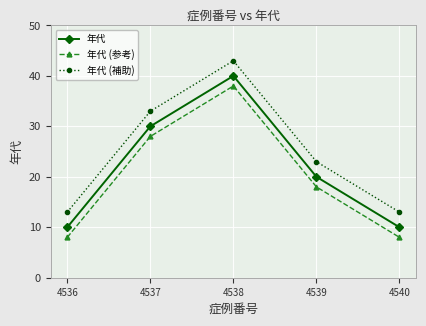

What is the difference between the second highest and minimum values in the 年代 series?

20